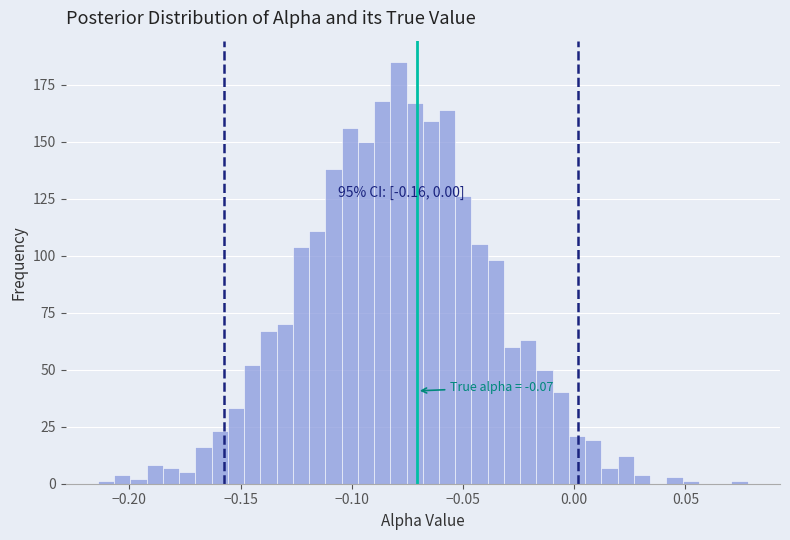

Around what value on the x-axis is the tallest bar? Give the approximate position of its centre, as read against the axis.

-0.080